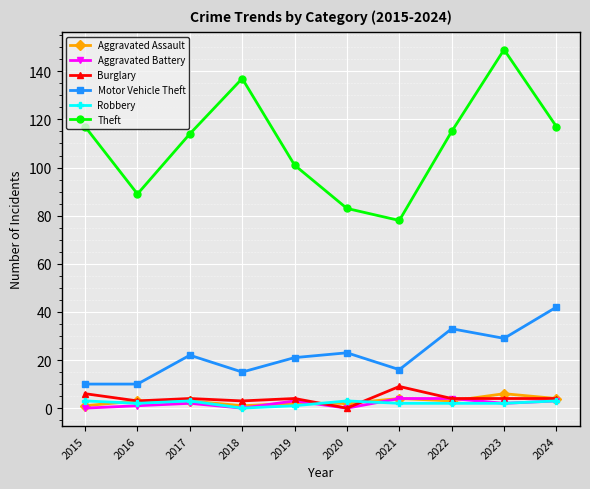

True or false: Theft and Motor Vehicle Theft cross at least once.

False